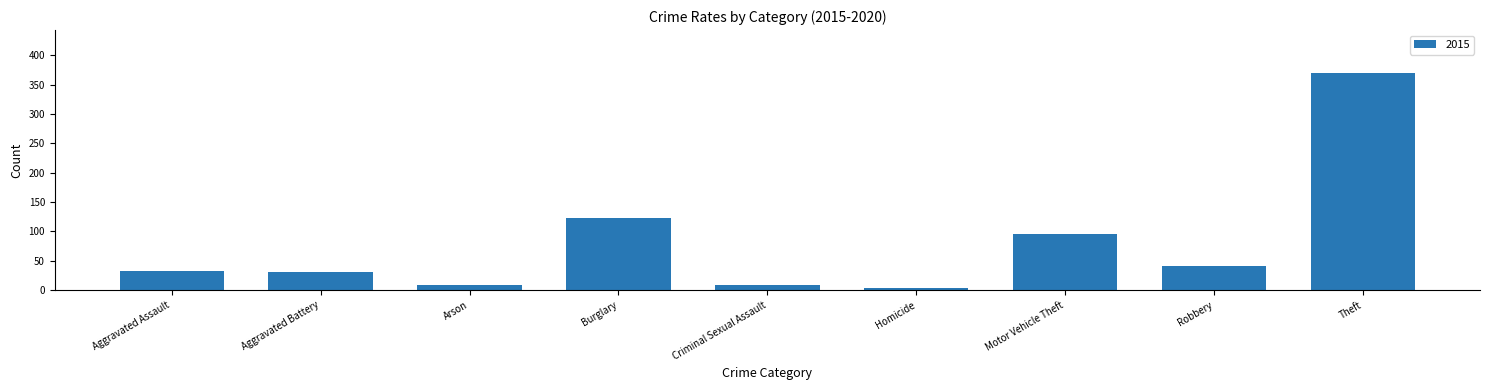

What is the average value?

79